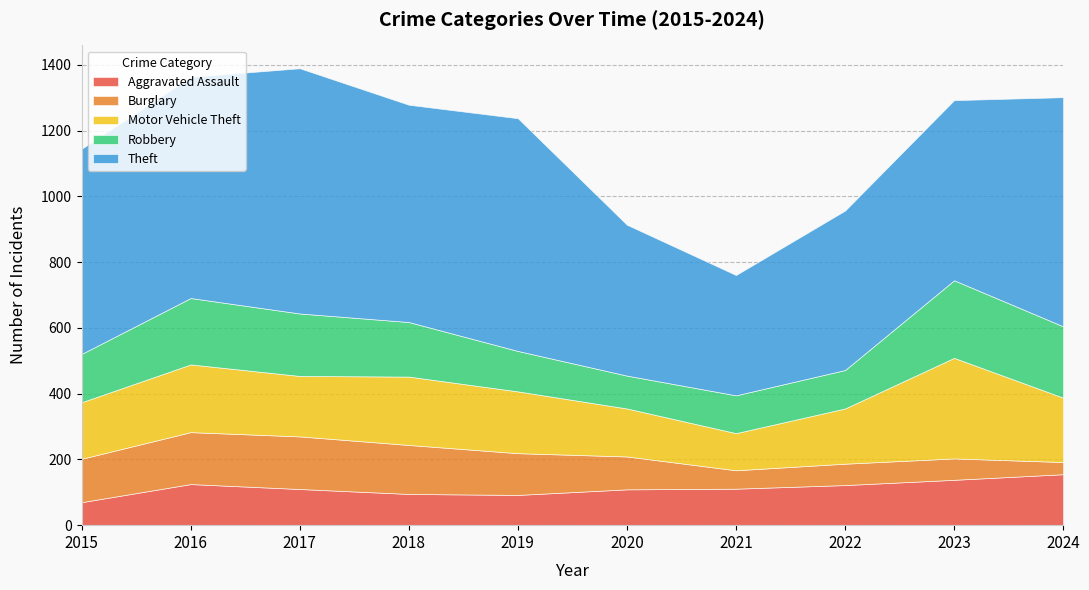

Reading left to right, what are all the values shown in this chart?

Aggravated Assault: 2015=70	2016=125	2017=110	2018=95	2019=92	2020=109	2021=111	2022=122	2023=138	2024=155
Burglary: 2015=132	2016=158	2017=160	2018=149	2019=127	2020=100	2021=56	2022=65	2023=65	2024=37
Motor Vehicle Theft: 2015=172	2016=206	2017=184	2018=208	2019=188	2020=146	2021=113	2022=168	2023=306	2024=196
Robbery: 2015=147	2016=202	2017=190	2018=166	2019=123	2020=100	2021=115	2022=117	2023=236	2024=217
Theft: 2015=624	2016=673	2017=746	2018=661	2019=708	2020=459	2021=366	2022=485	2023=548	2024=697